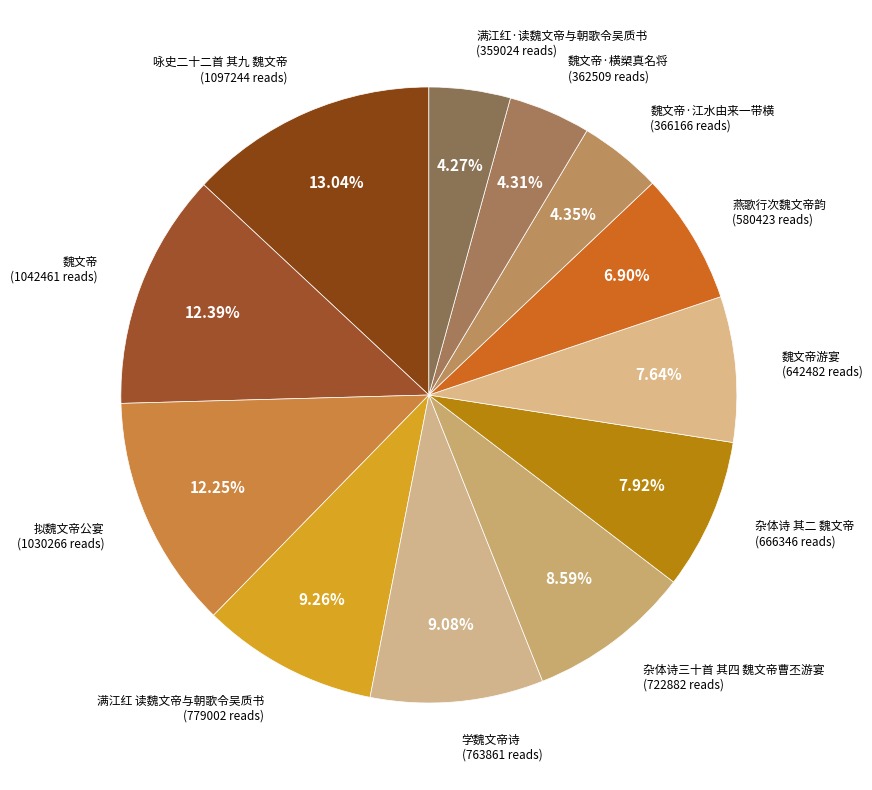

Is there any slice that represents more than half of the pie?

No